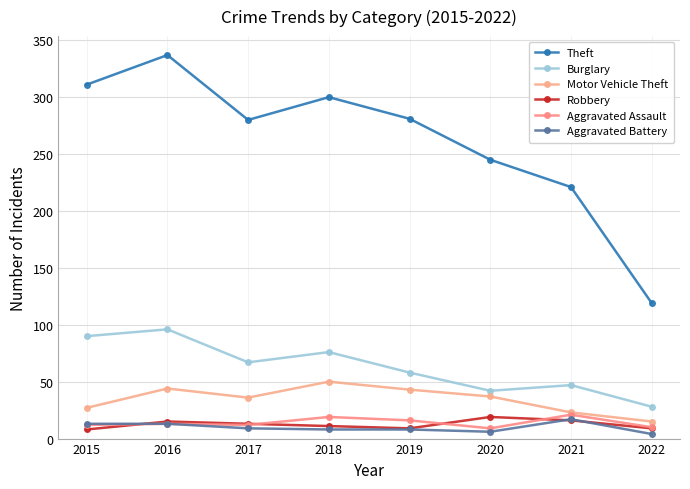

True or false: Burglary and Motor Vehicle Theft intersect in this chart.

False